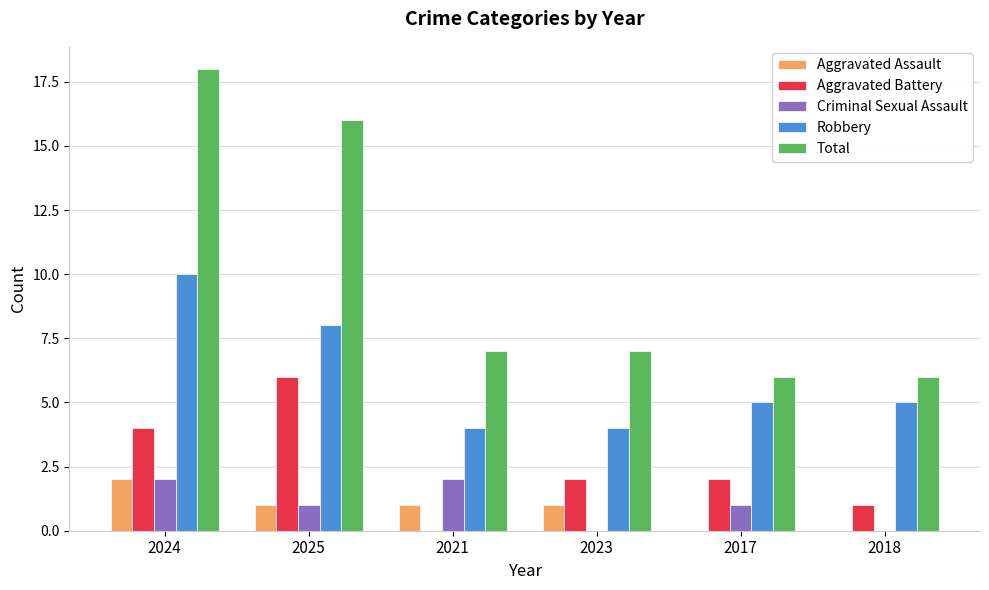

Does the chart contain stacked bars?

No